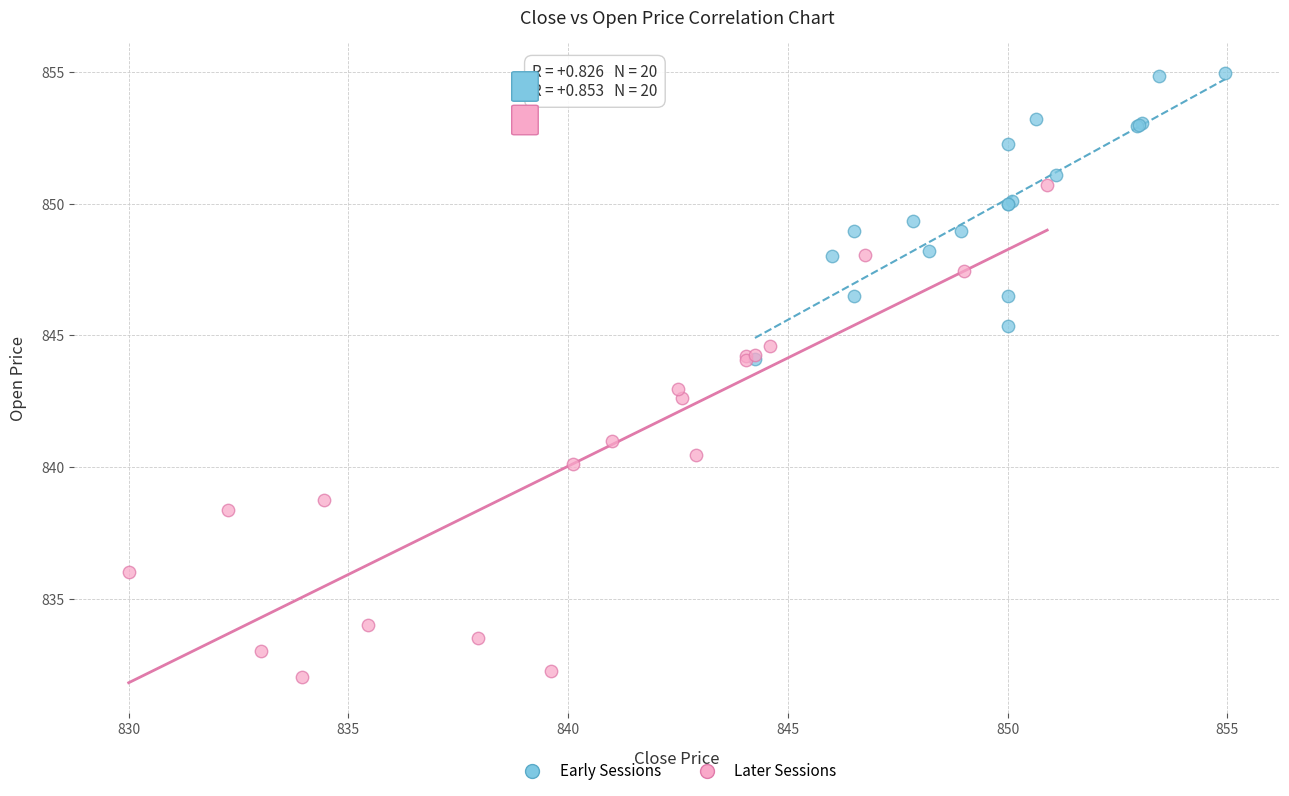

Which series contains the lowest Y value?

Later Sessions